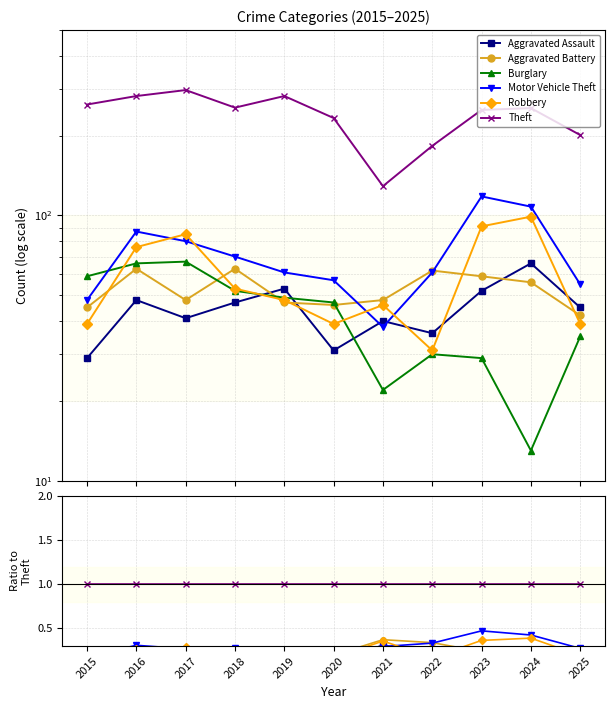

True or false: Burglary and Motor Vehicle Theft cross at least once.

True